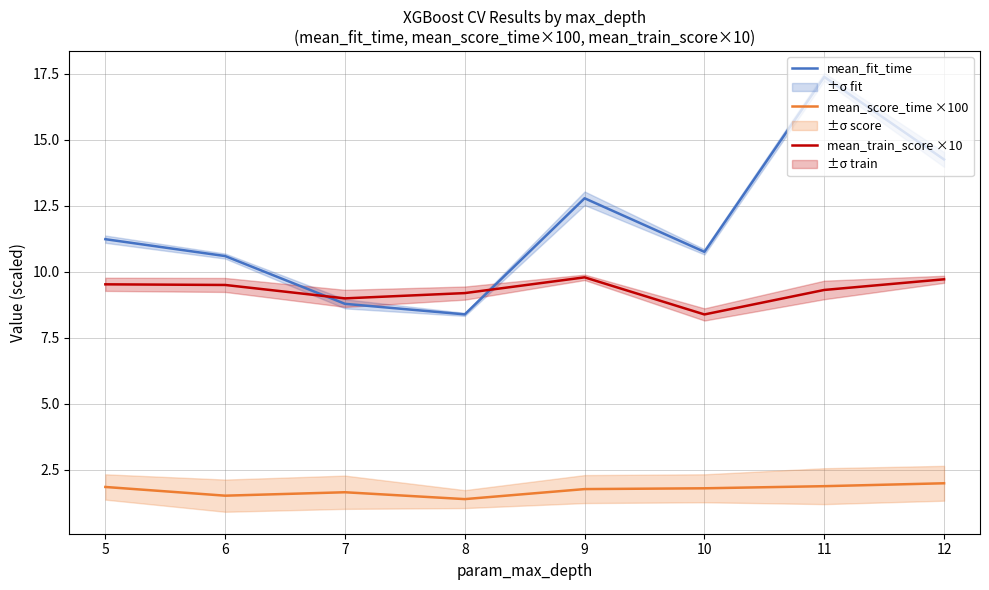

What are all the series names shown in the legend?

mean_fit_time, mean_score_time ×100, mean_train_score ×10